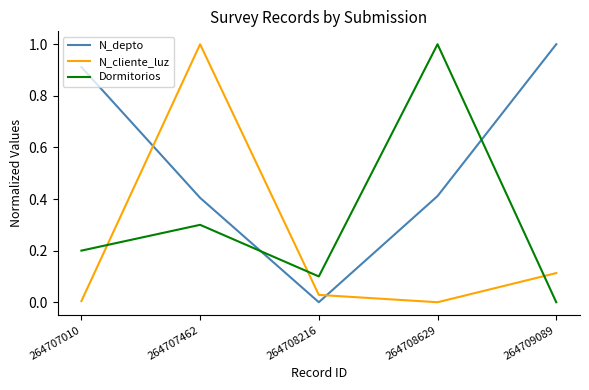

At which category does N_depto reach its first local valley?

264708216